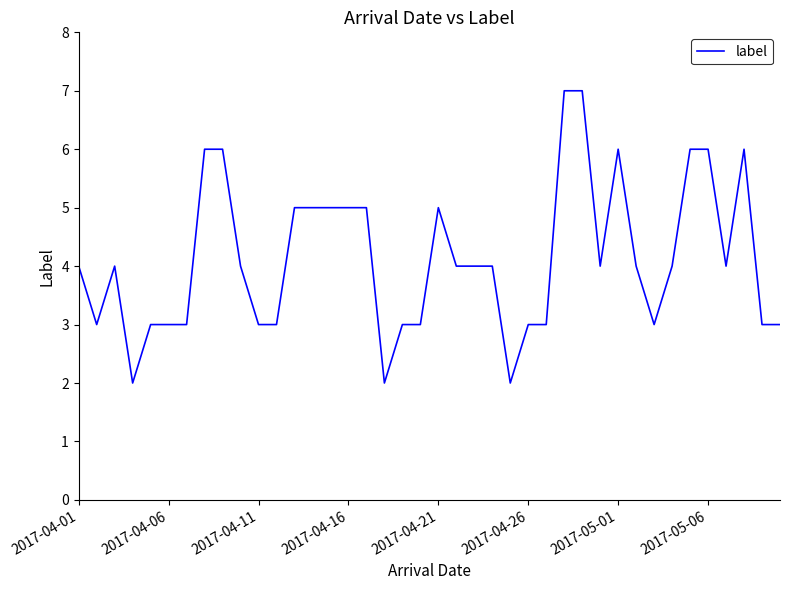

What is the difference between the maximum and minimum values?

5